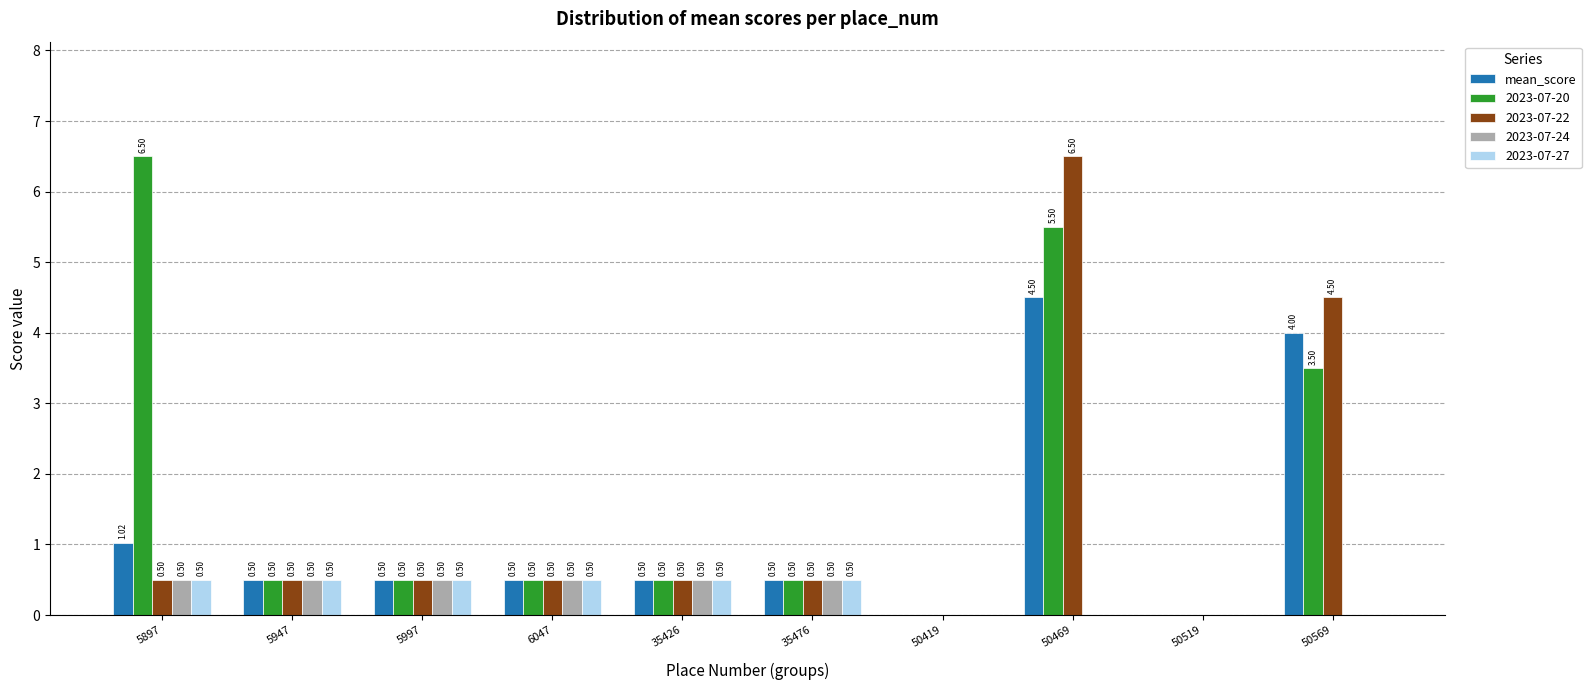

Is the value of 2023-07-24 at 50569 greater than the value of 2023-07-27 at 5947?

No